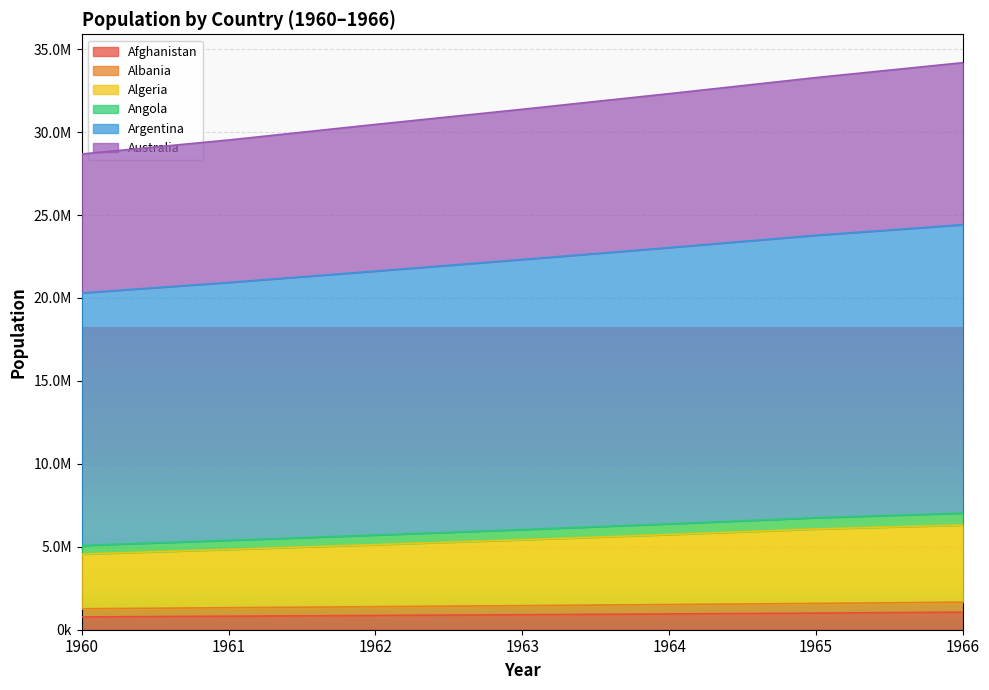

What is the sum of all Algeria values?

38073013.1